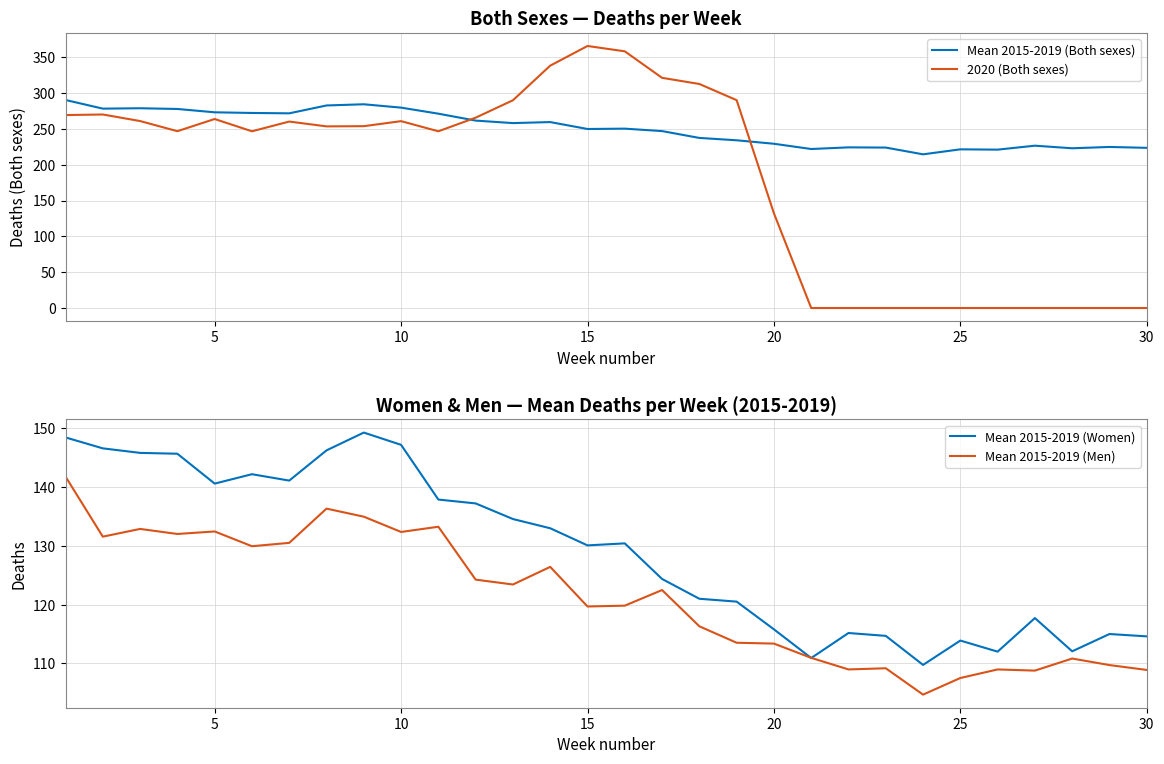

True or false: 2020 (Both sexes) has a value of 42.7 at 20.

False